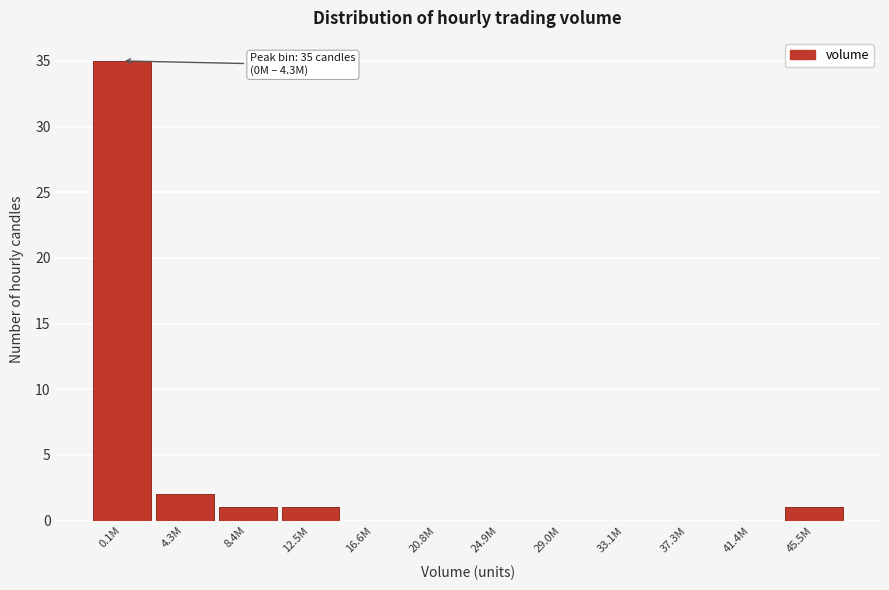

Reading left to right, extract all data points from this chart.

0.1M=35	4.3M=2	8.4M=1	12.5M=1	16.6M=0	20.8M=0	24.9M=0	29.0M=0	33.1M=0	37.3M=0	41.4M=0	45.5M=1